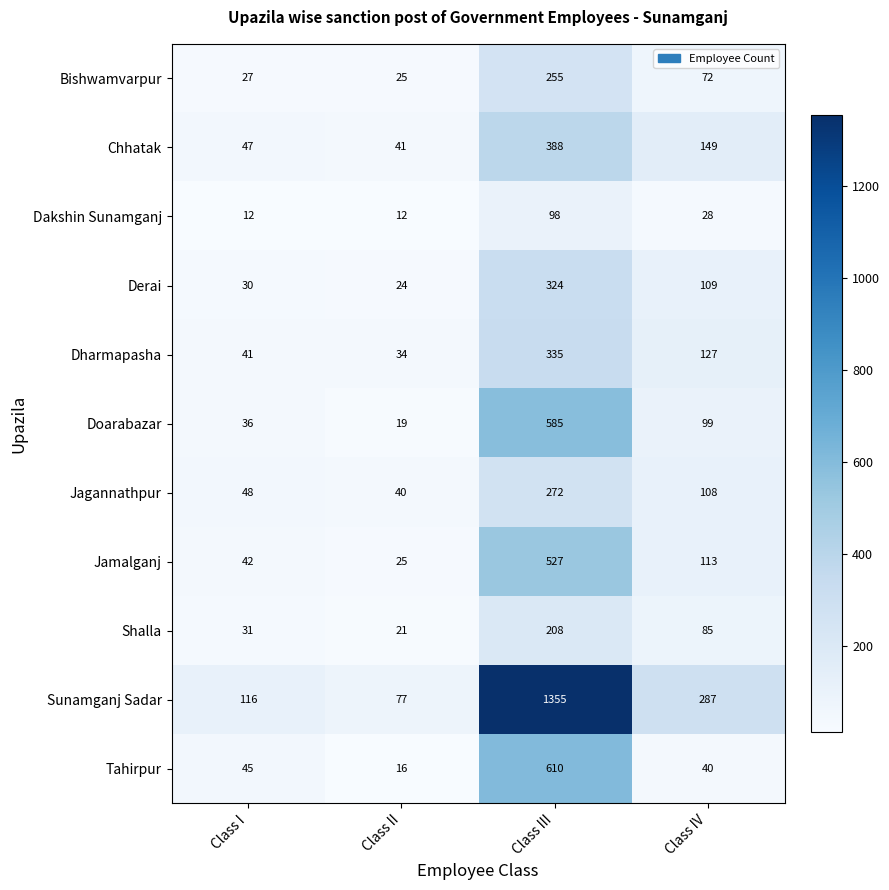

Which series has the largest range (max minus min)?

Sunamganj Sadar